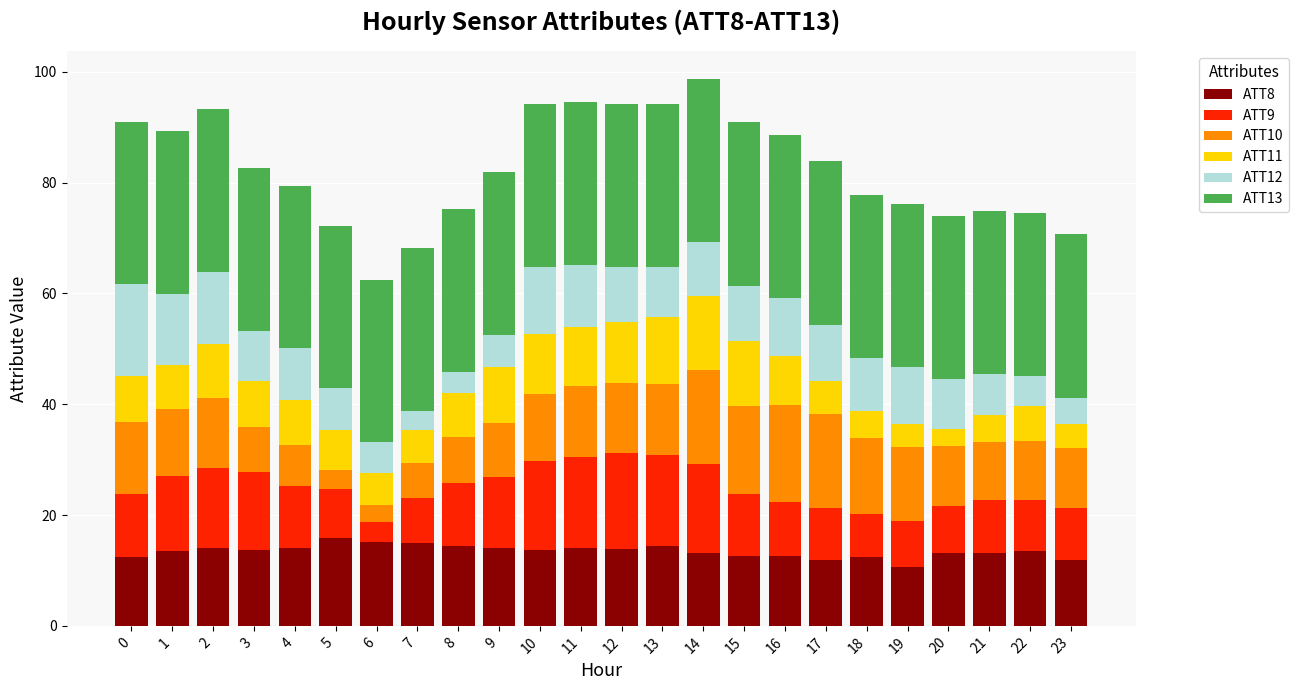

How many bars are there in total?

24